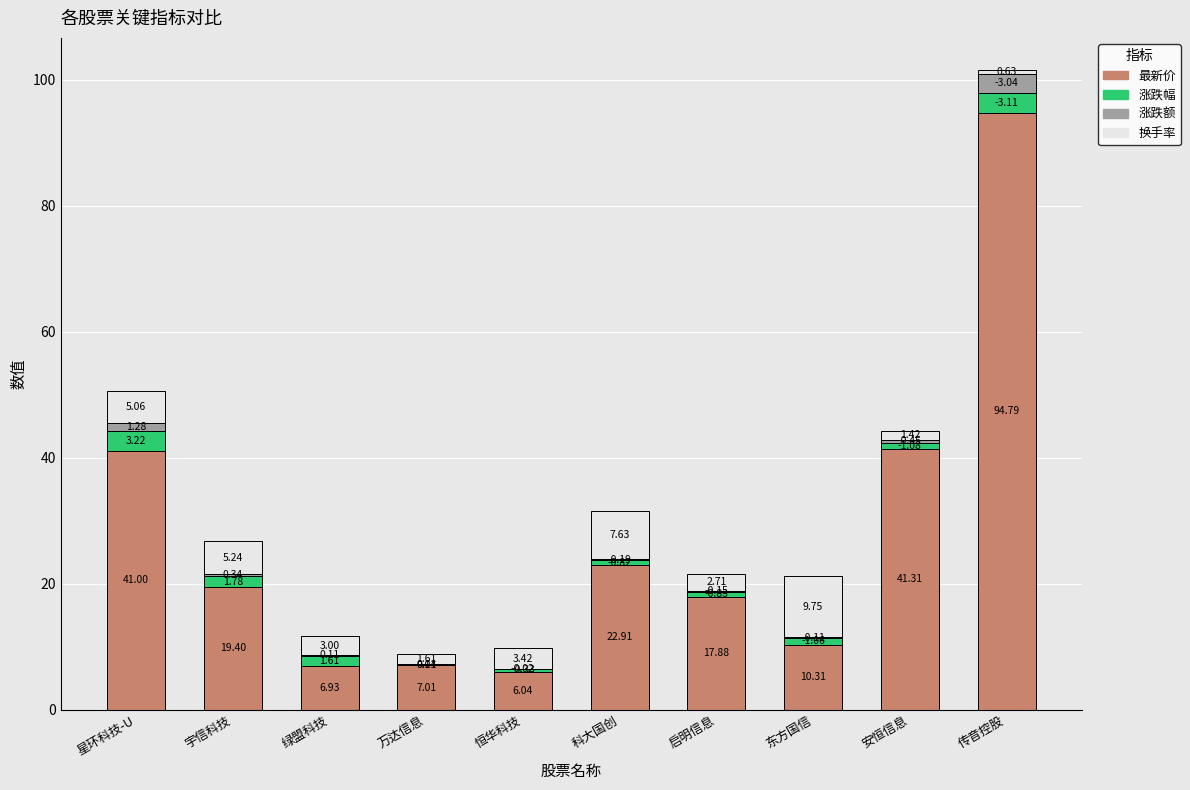

What is the total value across all series at 传音控股?

101.6